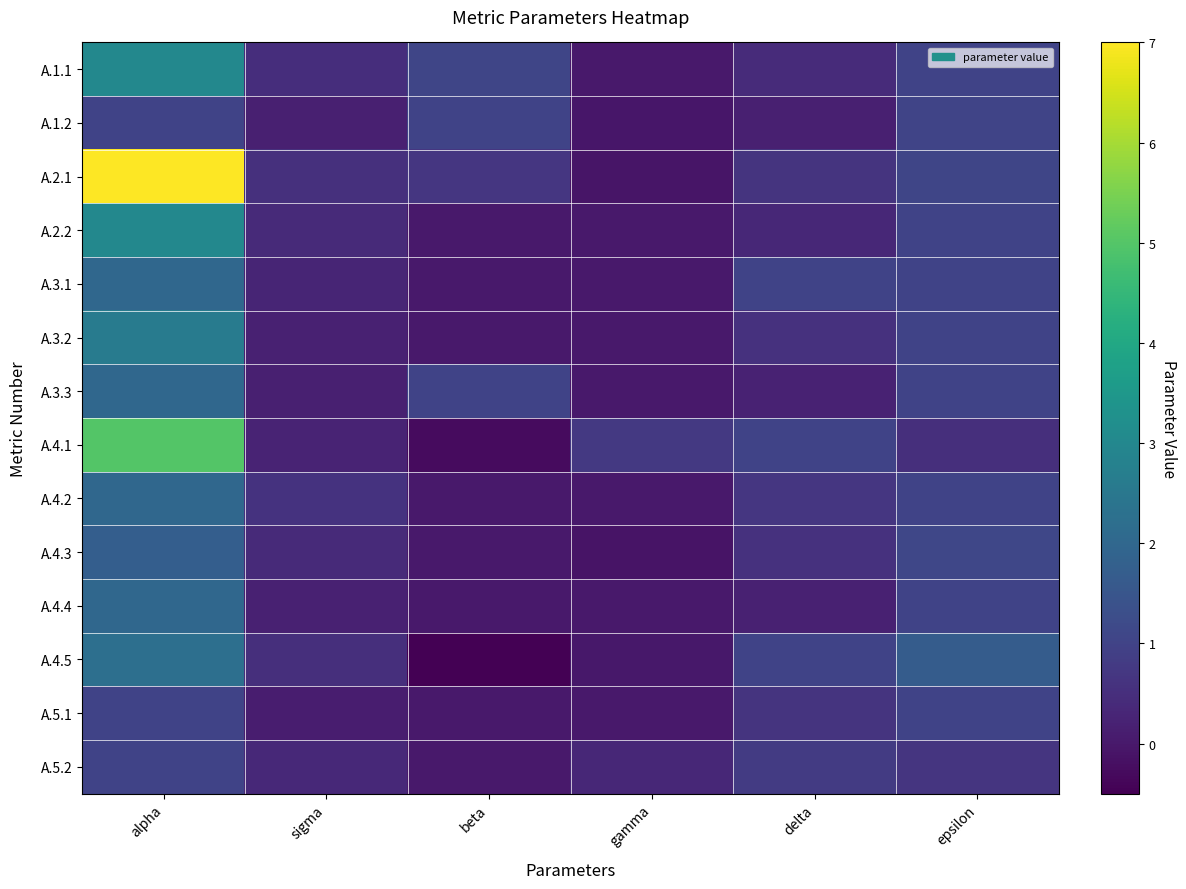

How many categories are shown in the chart?

6